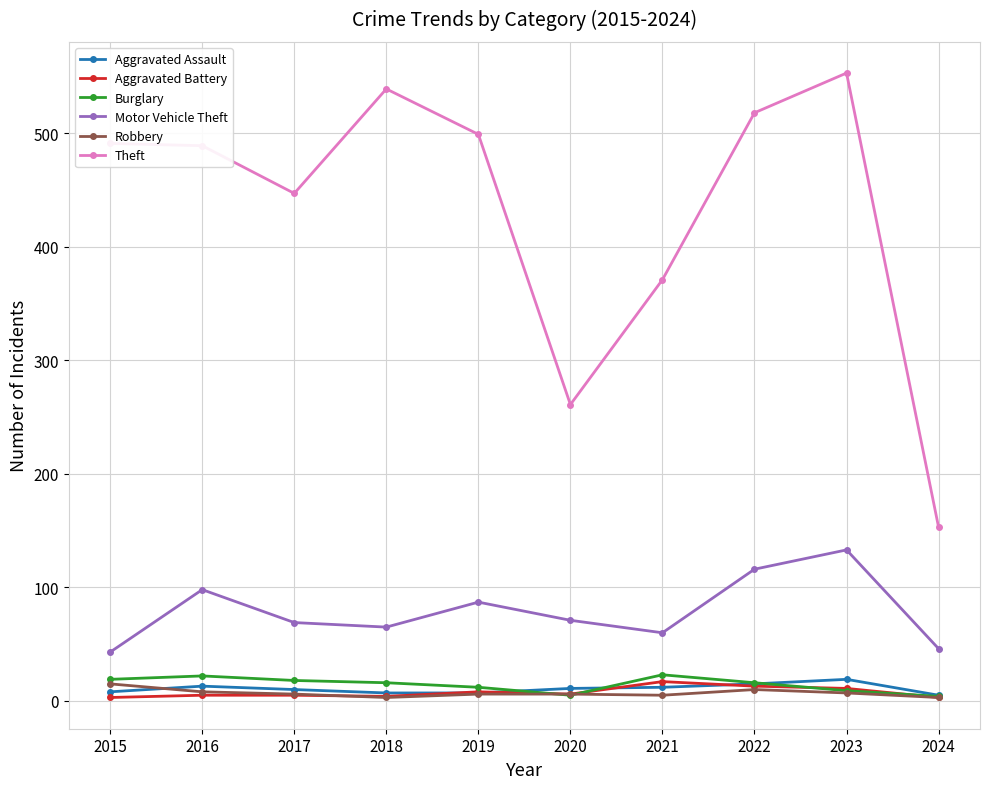

What are all the series names shown in the legend?

Aggravated Assault, Aggravated Battery, Burglary, Motor Vehicle Theft, Robbery, Theft